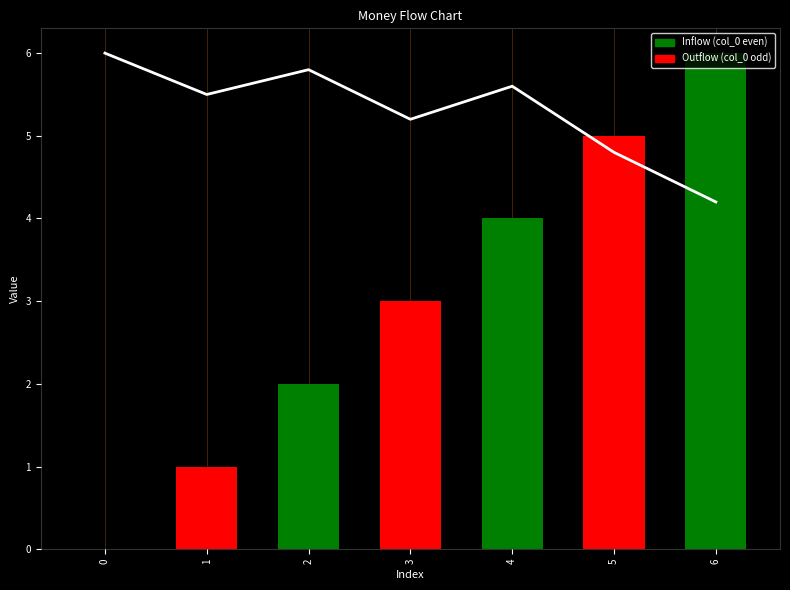

Are the bars grouped side by side (vs. stacked)?

No